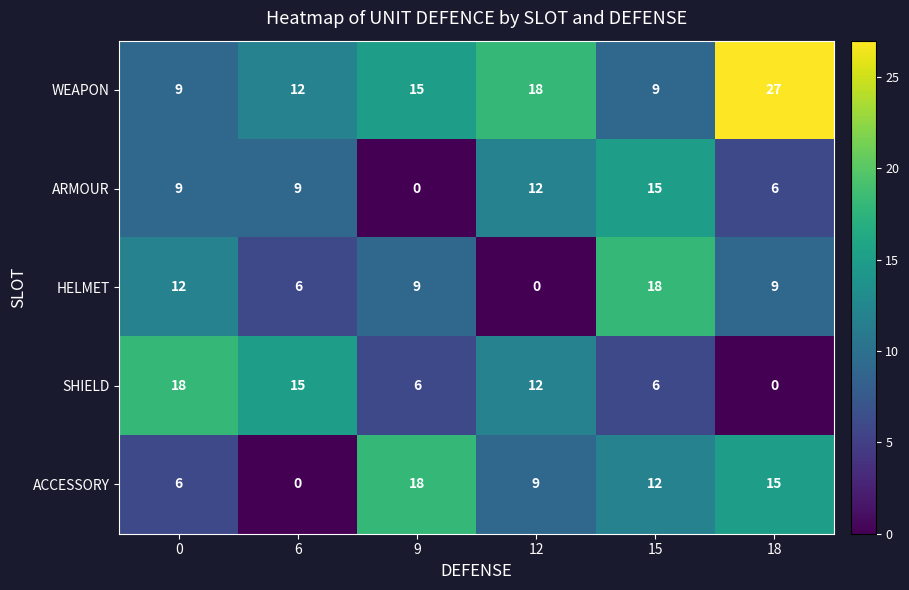

What is the difference between the highest and lowest values at 18?

27